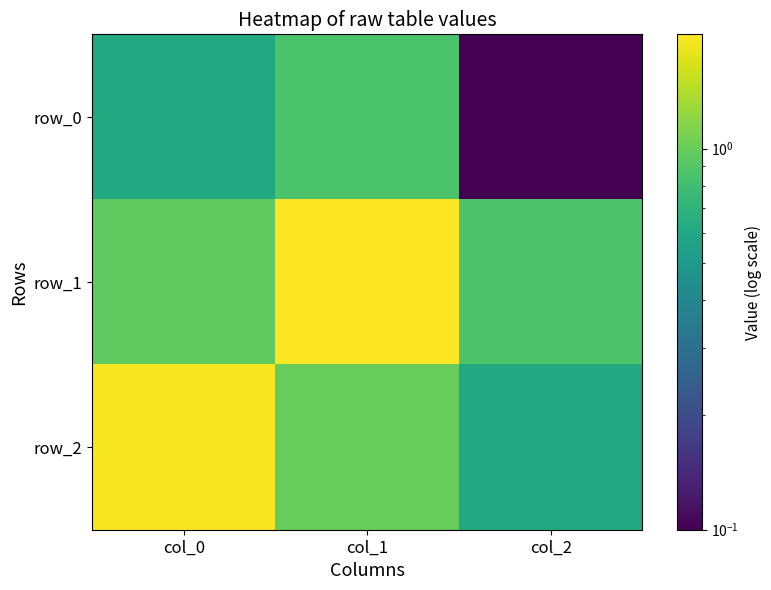

Which series has the largest total across all categories?

row_1